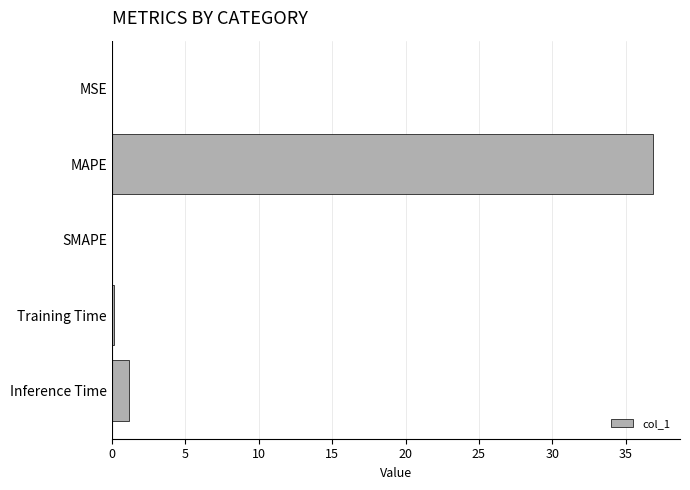

What is the average value?

7.6